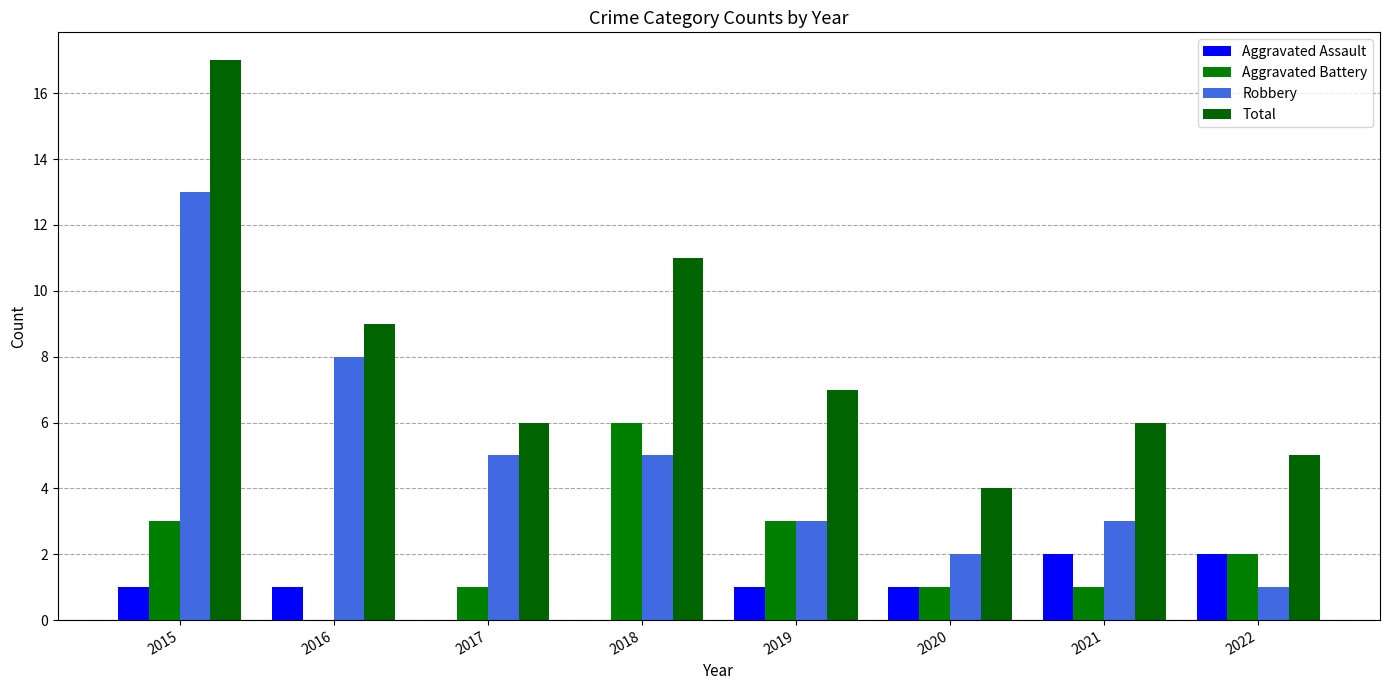

How many series are shown in this chart?

4